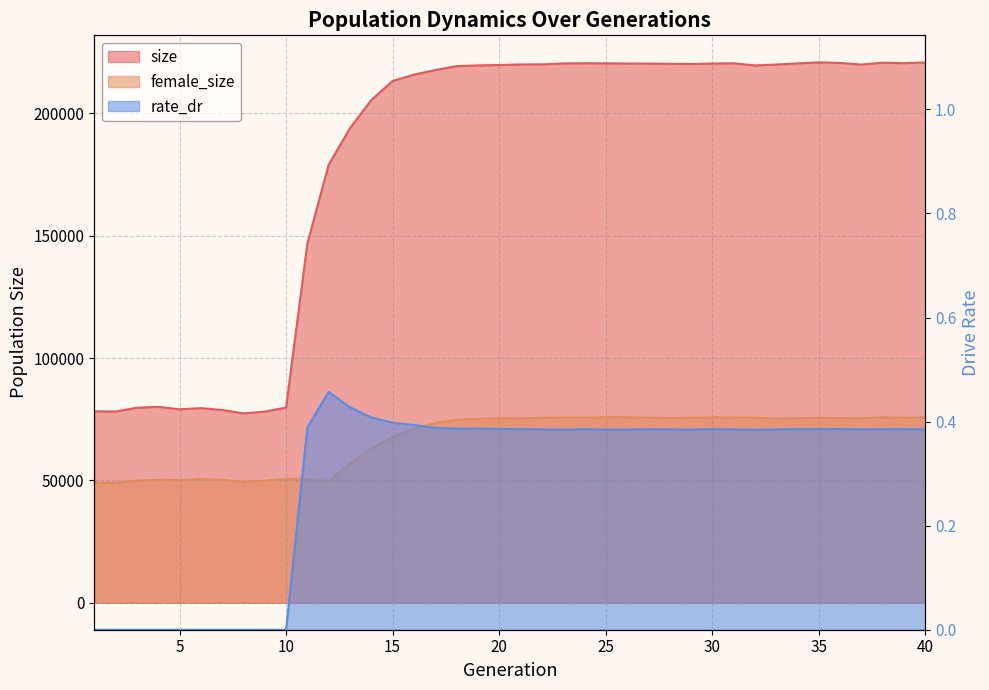

What are all the series names shown in the legend?

size, female_size, rate_dr